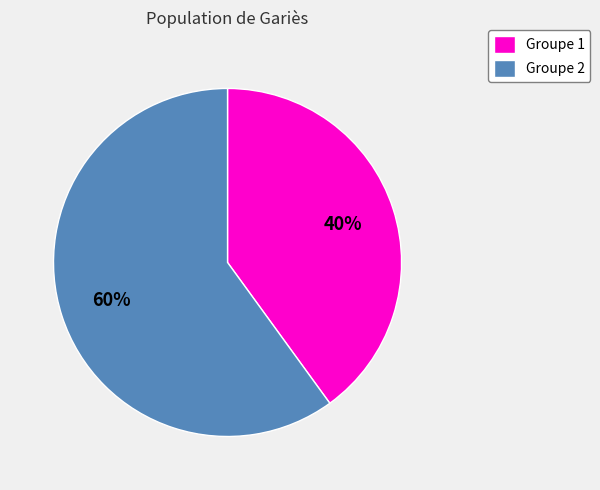

True or false: Groupe 1 accounts for 40% of the total.

True